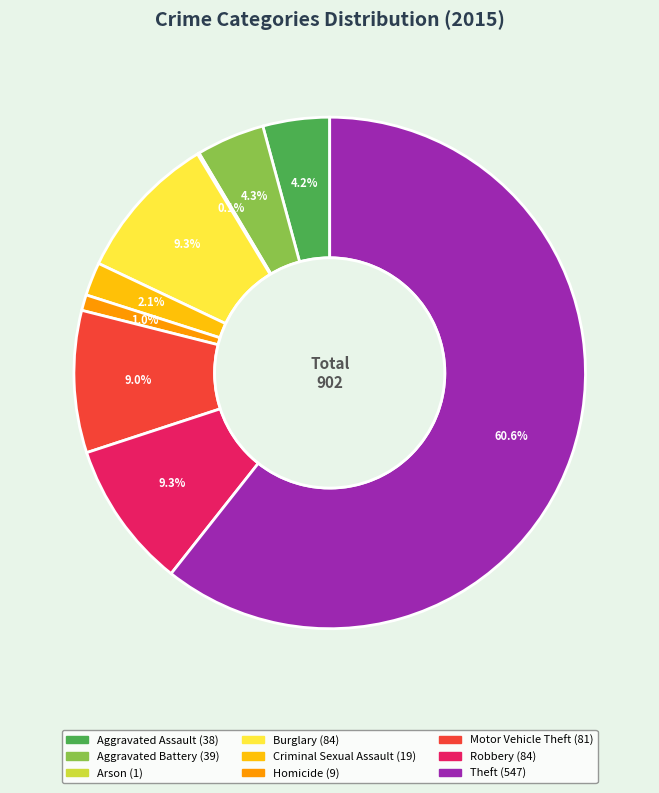

True or false: Criminal Sexual Assault accounts for 11% of the total.

False